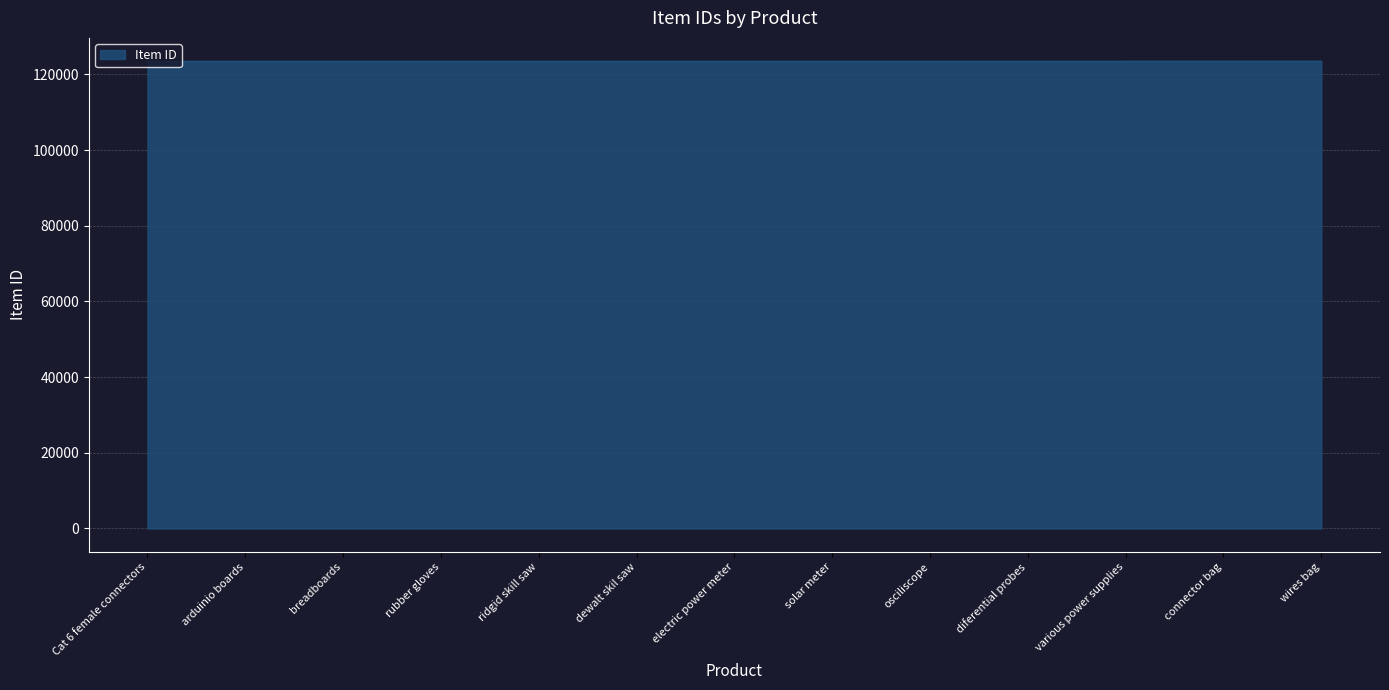

What is the smallest value displayed?

123456